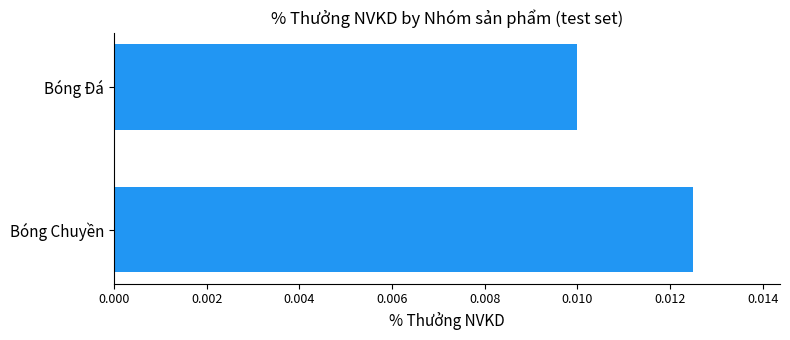

How many values are between 0 and 1?

2